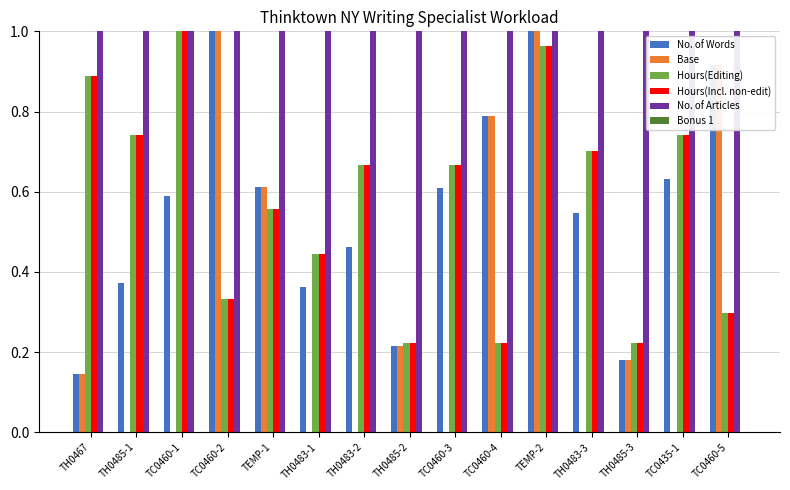

What is the sum of the No. of Articles values at TH0483-3 and TEMP-2?

2.0